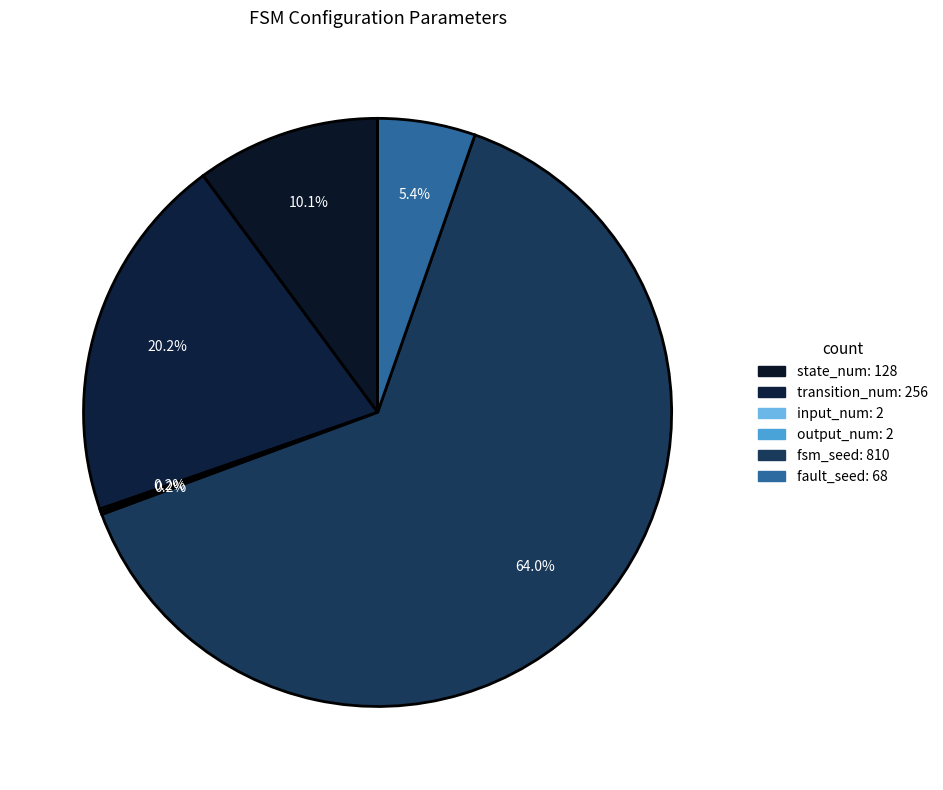

What is the change in value from transition_num to output_num?

-254